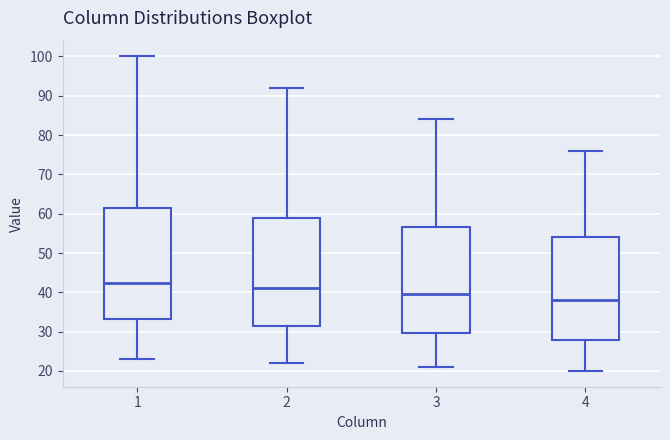

Where does the upper whisker of the box at x = 3 end on the y-axis? The values are not printed on the chart, so give them approximately, as read against the axis.

84